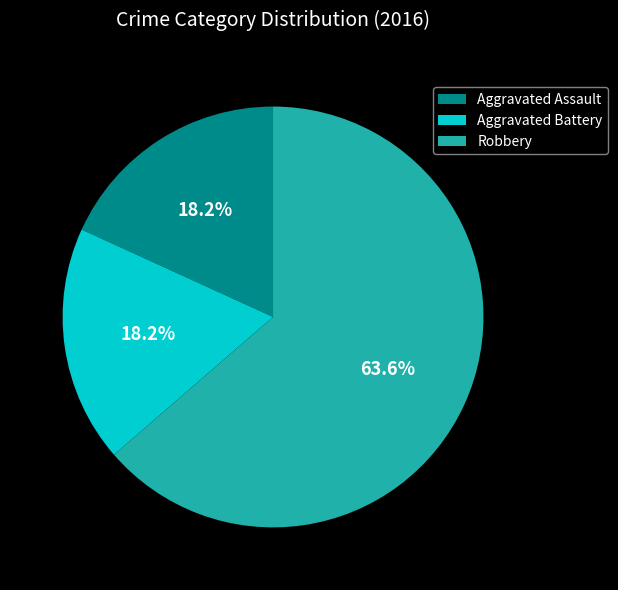

How many segments does this pie chart have?

3